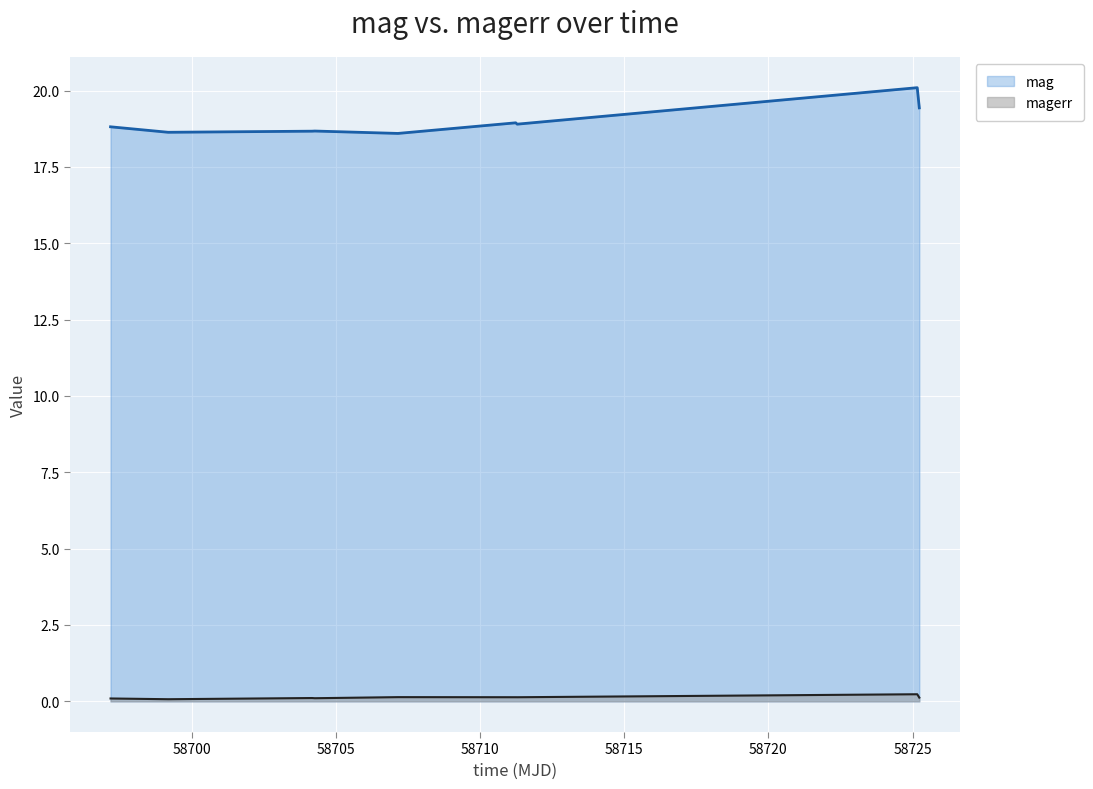

Which series has the largest range (max minus min)?

mag